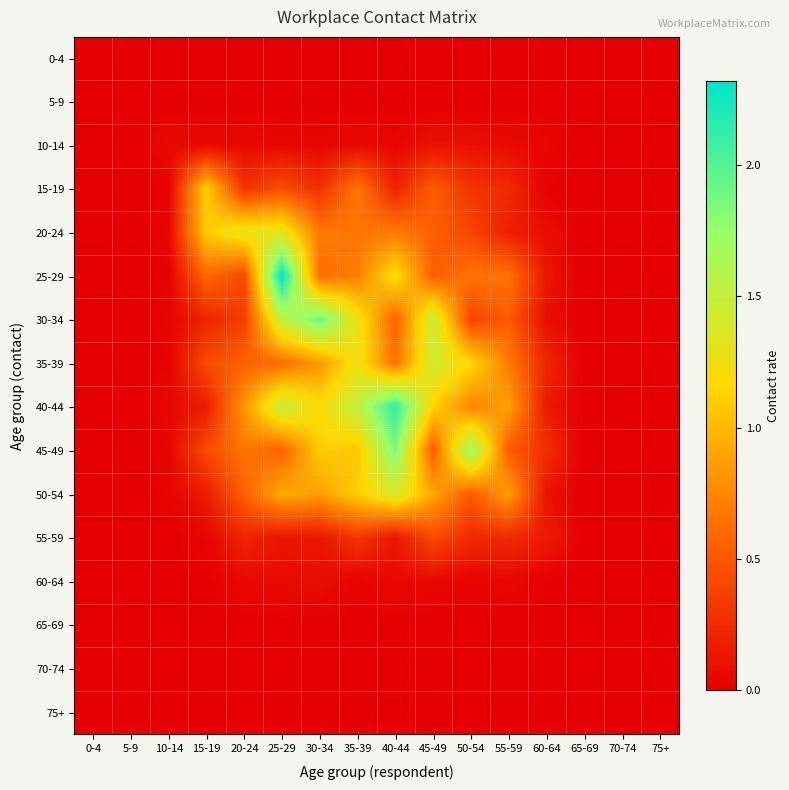

Which series has the largest total across all categories?

40-44